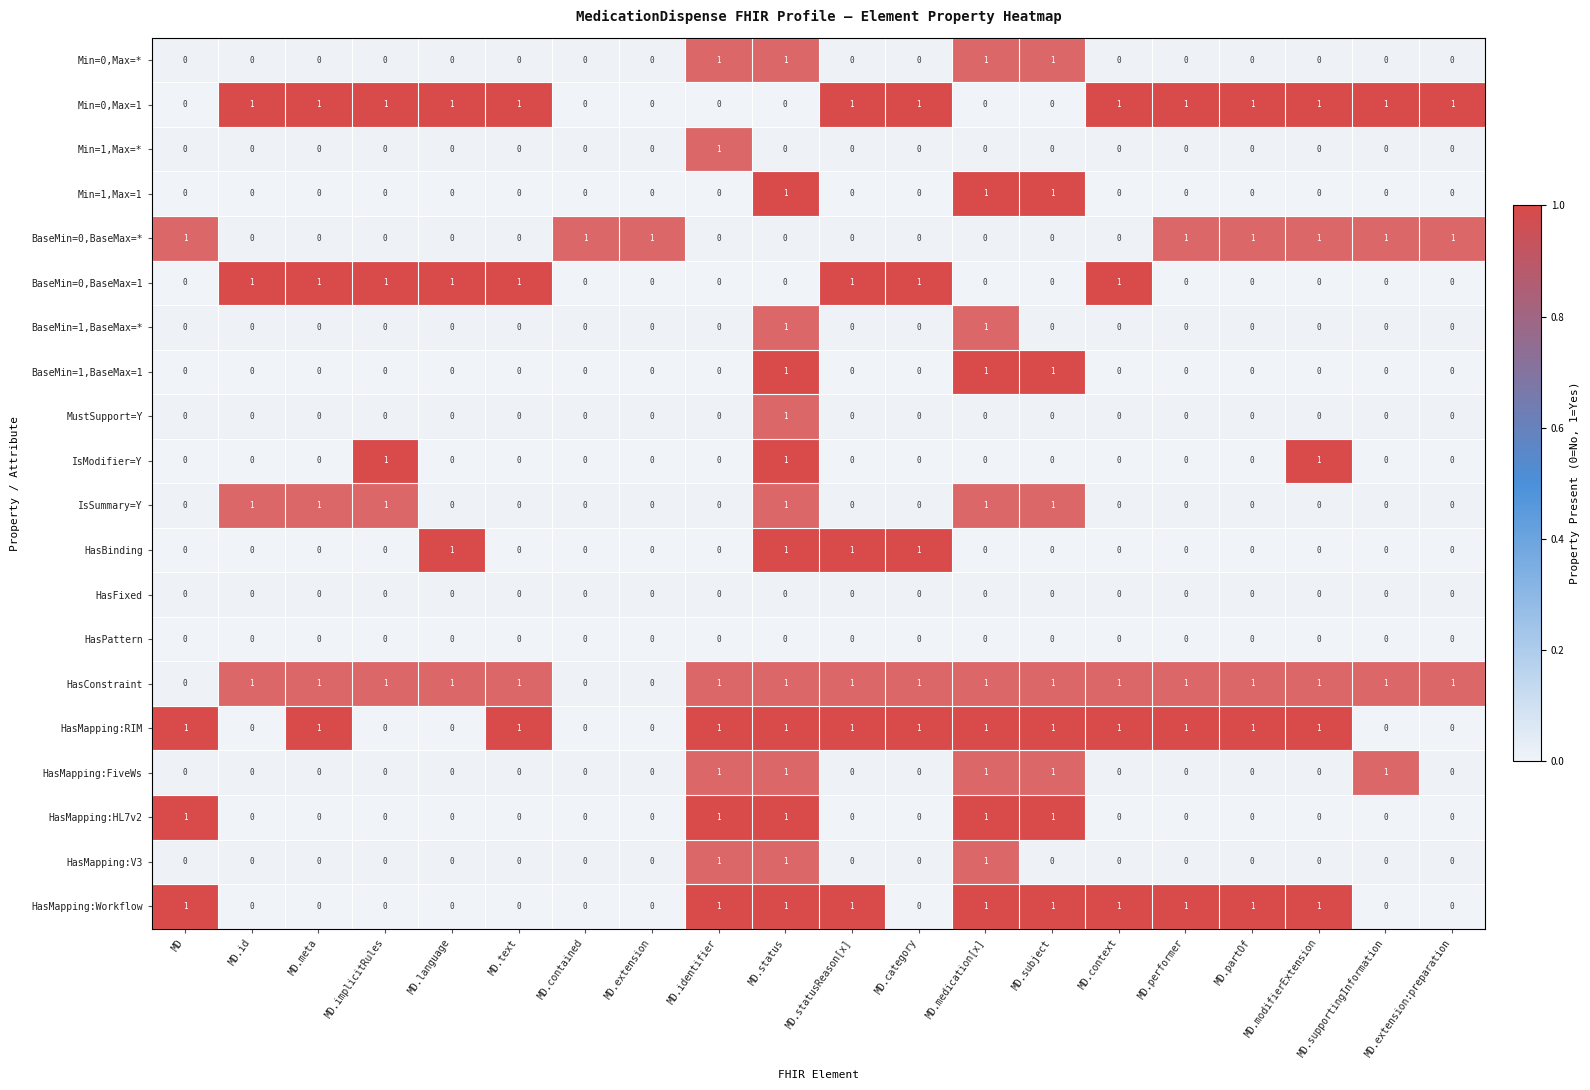

What is the sum of all IsModifier=Y values?

3